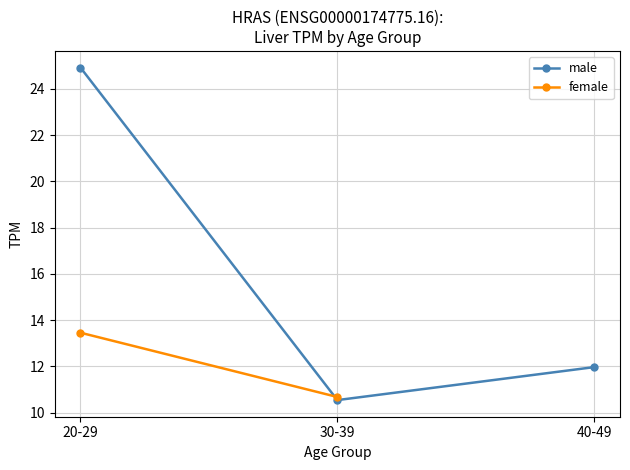

How many female values are between 10 and 13?

1